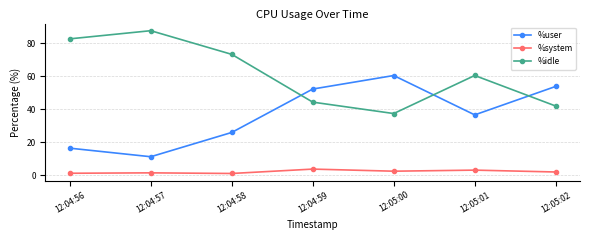

What is the lowest value of the %user series?

11.1